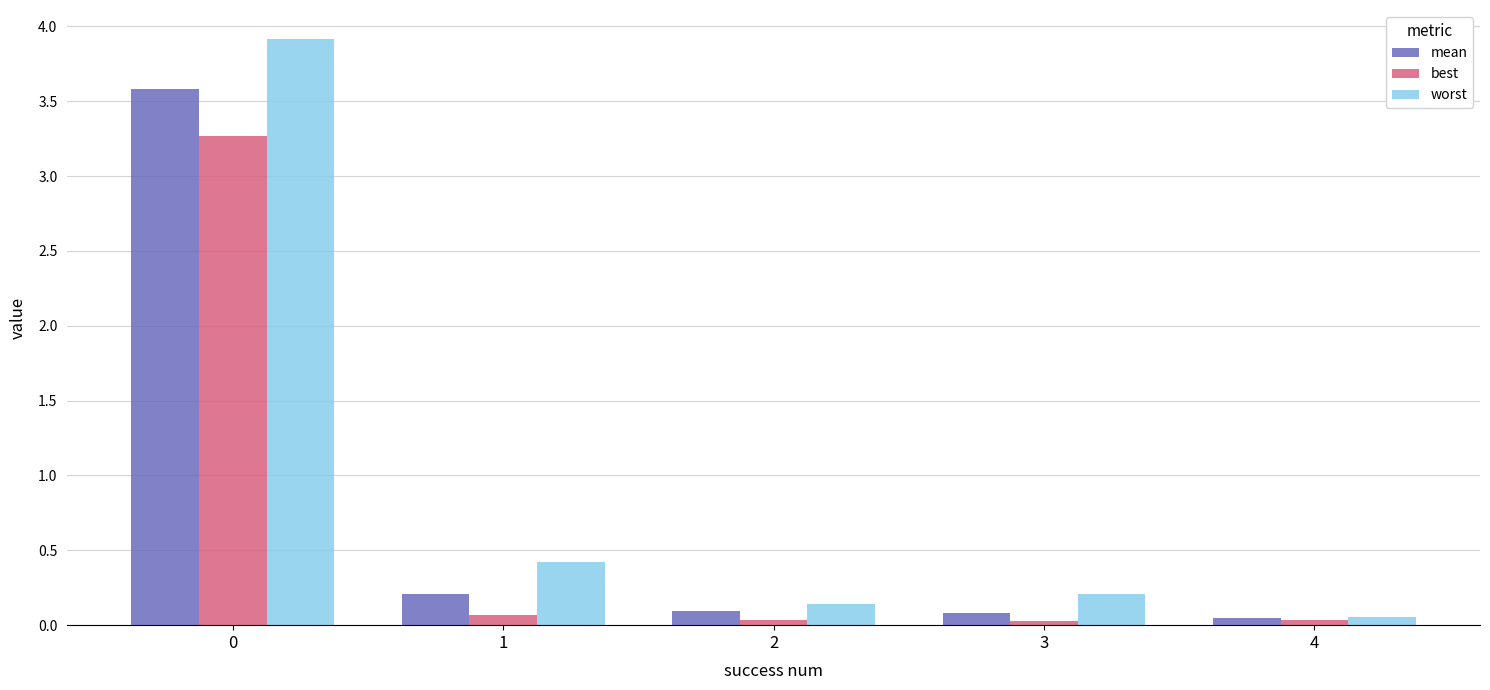

What is the average value of the best series?

0.7